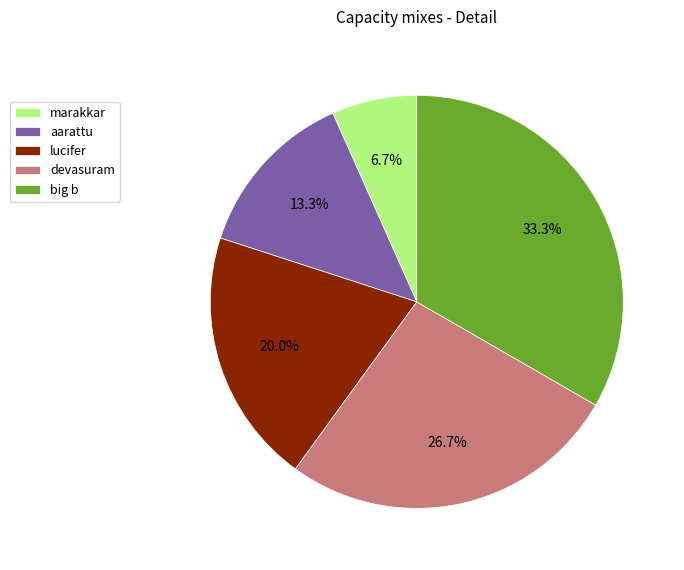

Rank the categories by value from lowest to highest.

marakkar, aarattu, lucifer, devasuram, big b